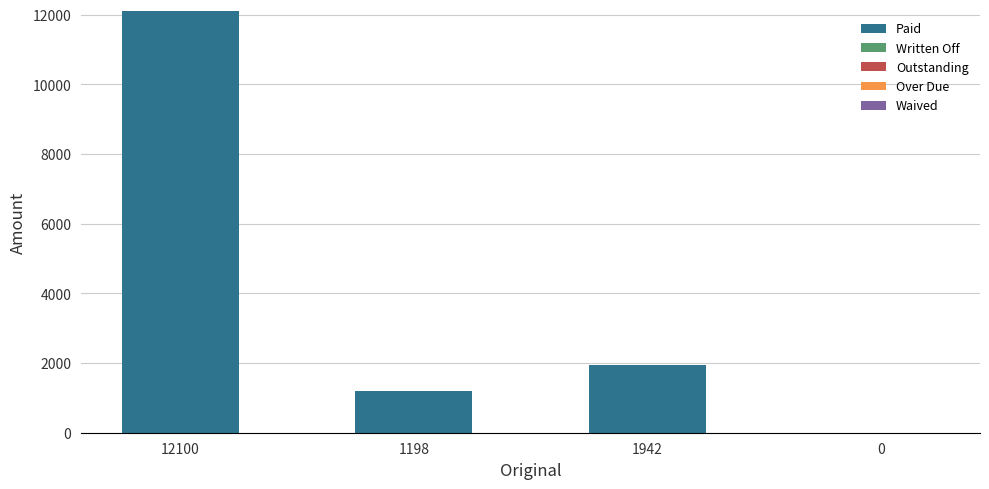

At which label is the value closest to 6050?

1942